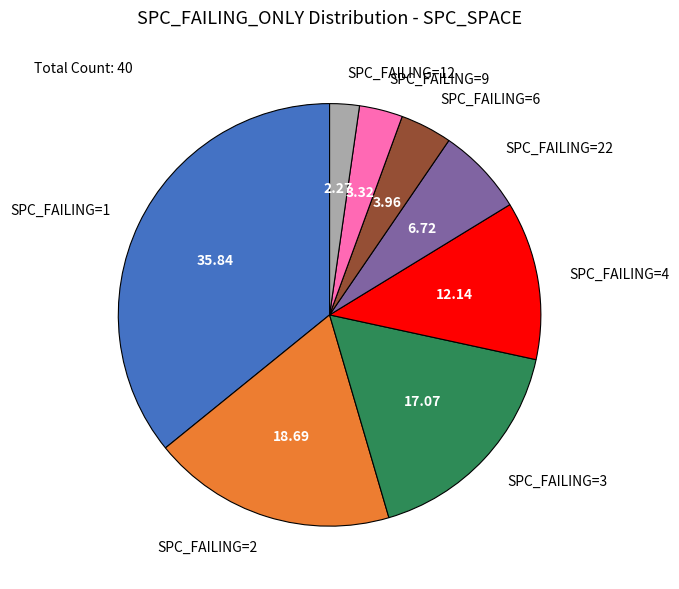

Rank the categories by value from highest to lowest.

SPC_FAILING=1, SPC_FAILING=2, SPC_FAILING=3, SPC_FAILING=4, SPC_FAILING=22, SPC_FAILING=6, SPC_FAILING=9, SPC_FAILING=12